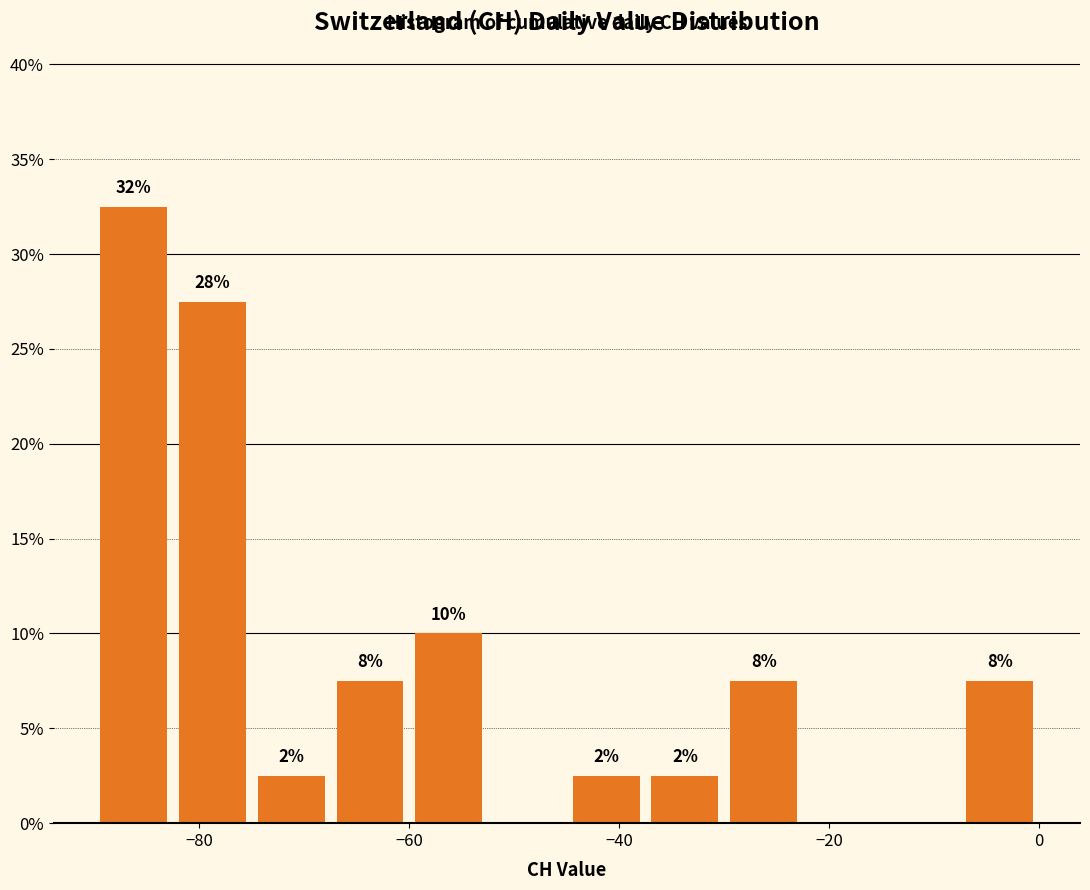

Around what value on the x-axis is the tallest bar? Give the approximate position of its centre, as read against the axis.

-86